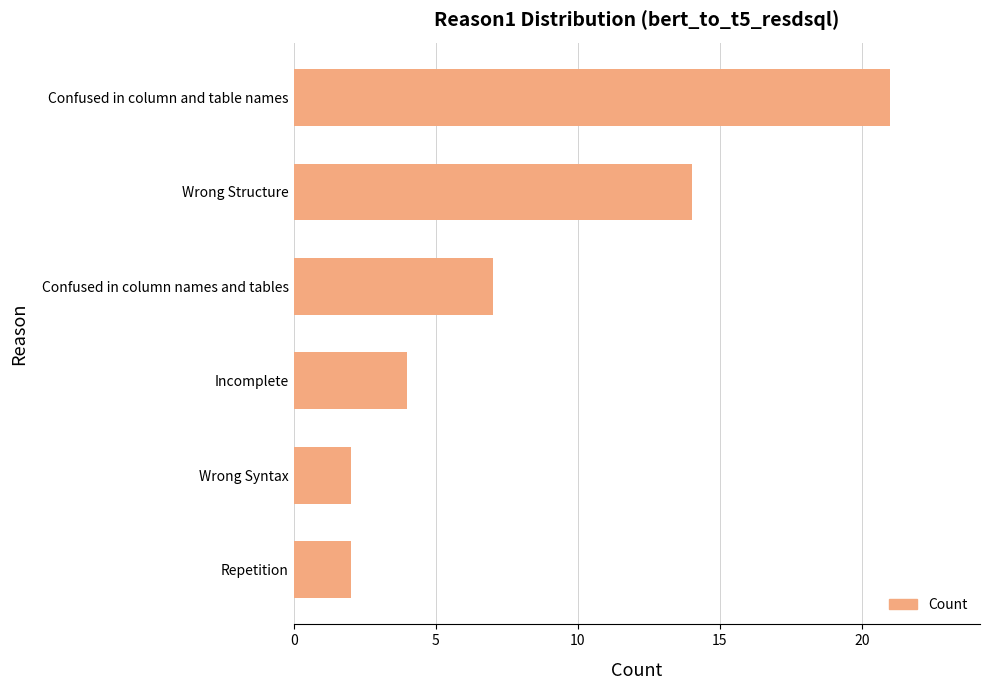

Reading bottom to top, extract all data points from this chart.

2	2	4	7	14	21